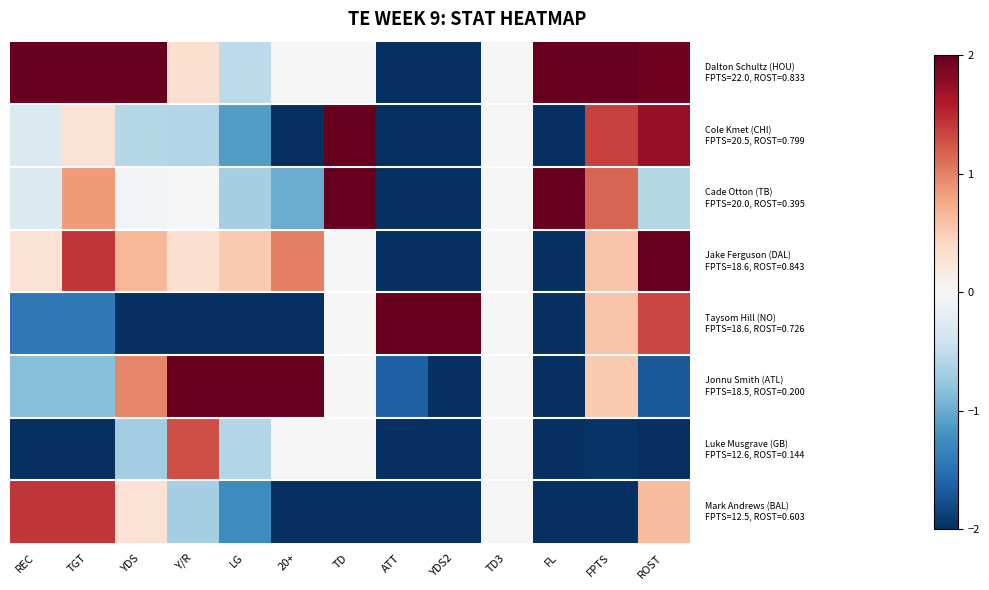

Which has a higher value, TGT or REC?

TGT